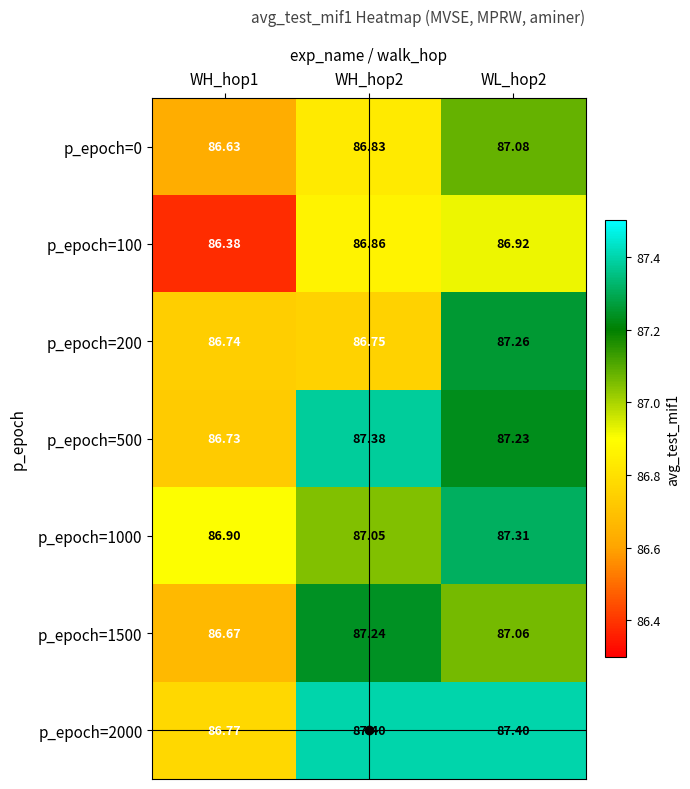

At which category is the sum across all series the highest?

WL_hop2